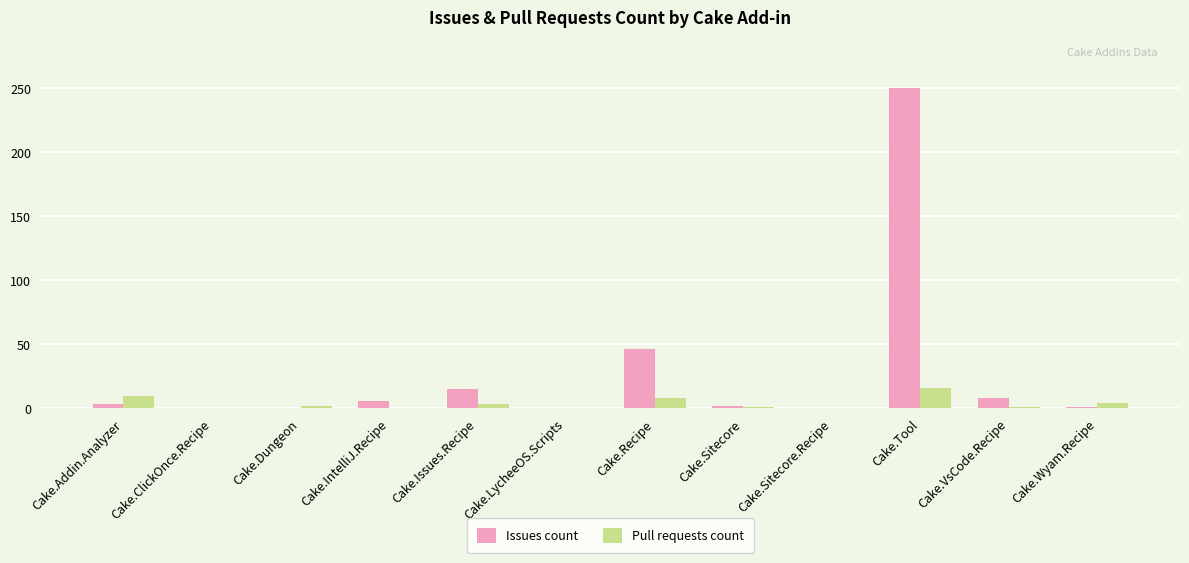

How many groups of bars are there?

12